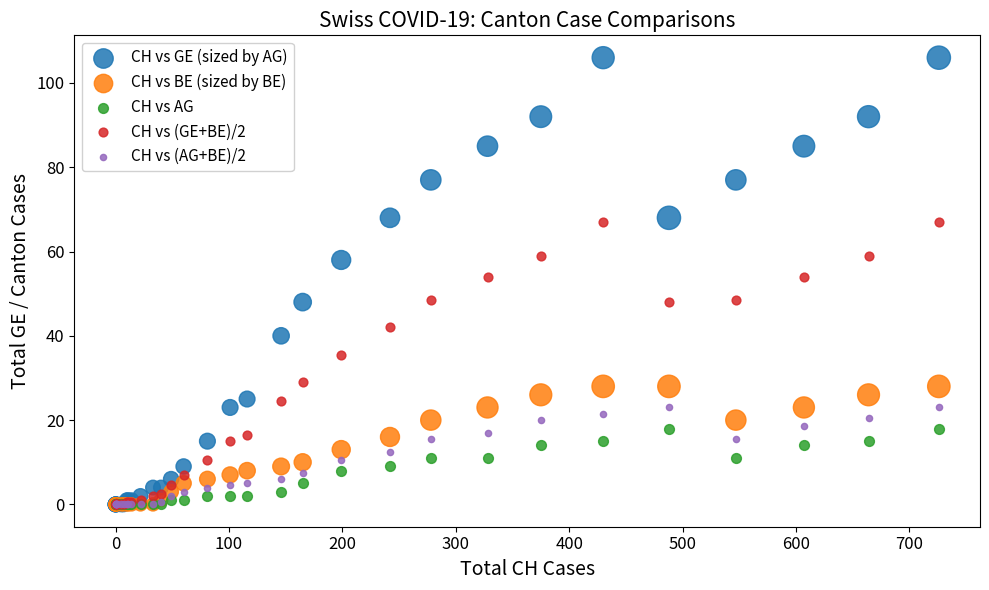

What are all the series names shown in the legend?

CH vs GE (sized by AG), CH vs BE (sized by BE), CH vs AG, CH vs (GE+BE)/2, CH vs (AG+BE)/2